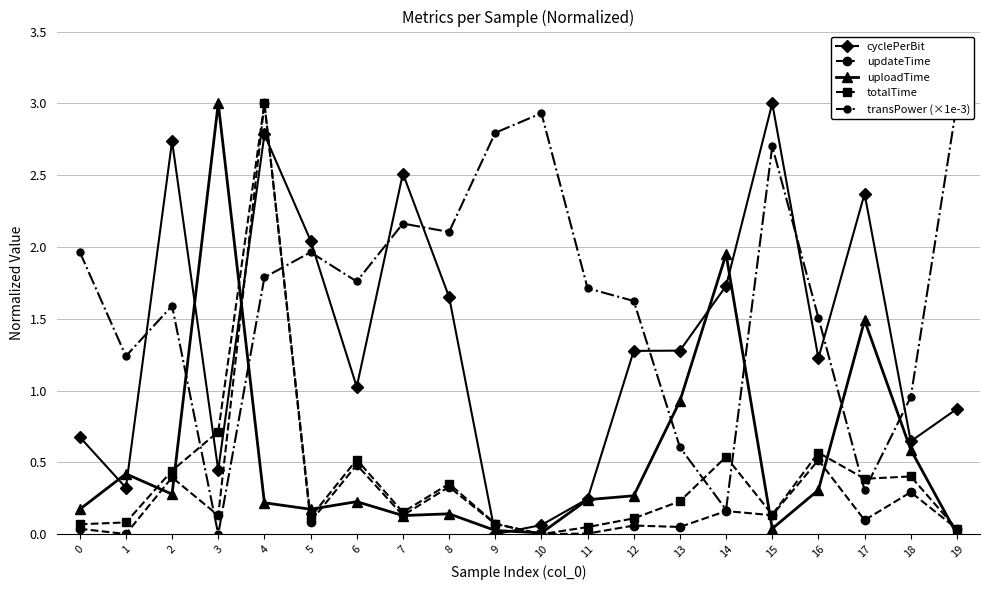

Reading left to right, list all the values displayed in this chart.

cyclePerBit: 0.7	0.3	2.7	0.4	2.8	2.0	1.0	2.5	1.7	0.0	0.1	0.2	1.3	1.3	1.7	3.0	1.2	2.4	0.6	0.9
updateTime: 0.0	0.0	0.4	0.1	3.0	0.1	0.5	0.1	0.3	0.1	0.0	0.0	0.1	0.1	0.2	0.1	0.5	0.1	0.3	0.0
uploadTime: 0.2	0.4	0.3	3.0	0.2	0.2	0.2	0.1	0.1	0.0	0.0	0.2	0.3	0.9	1.9	0.0	0.3	1.5	0.6	0.0
totalTime: 0.1	0.1	0.4	0.7	3.0	0.1	0.5	0.2	0.4	0.1	0.0	0.0	0.1	0.2	0.5	0.1	0.6	0.4	0.4	0.0
transPower (×1e-3): 2.0	1.2	1.6	0.0	1.8	2.0	1.8	2.2	2.1	2.8	2.9	1.7	1.6	0.6	0.2	2.7	1.5	0.3	1.0	3.0